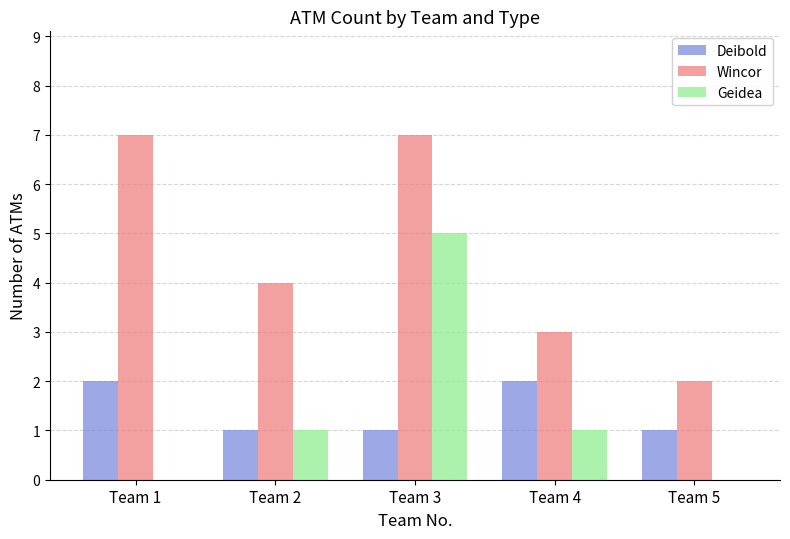

The Wincor series shows 2 at Team 2. True or false?

False